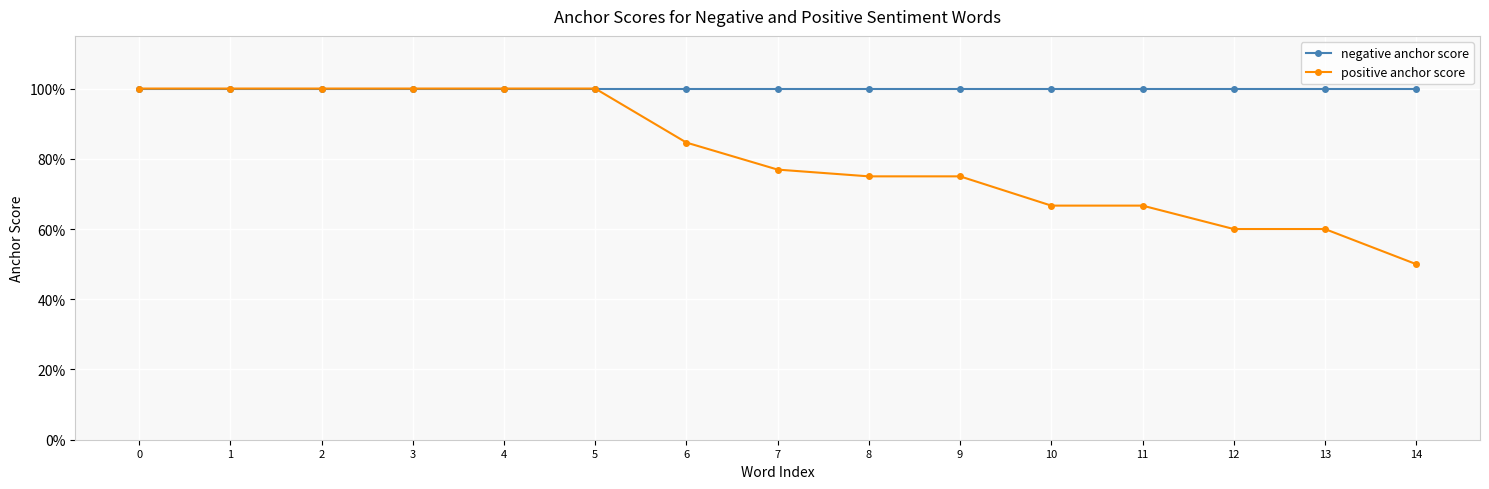

What are all the series names shown in the legend?

negative anchor score, positive anchor score